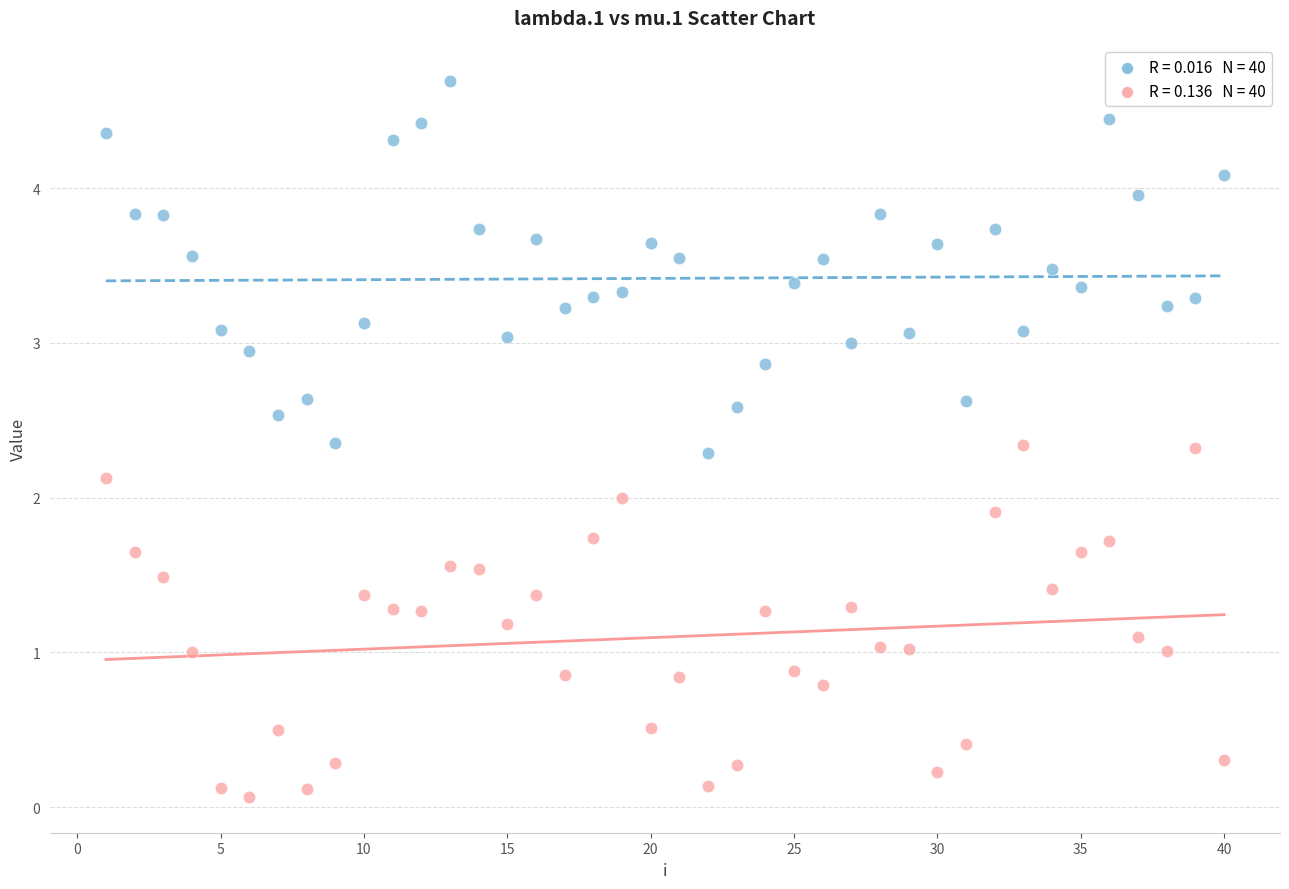

Across all data points, what is the range of Y values (max minus min)?

4.6